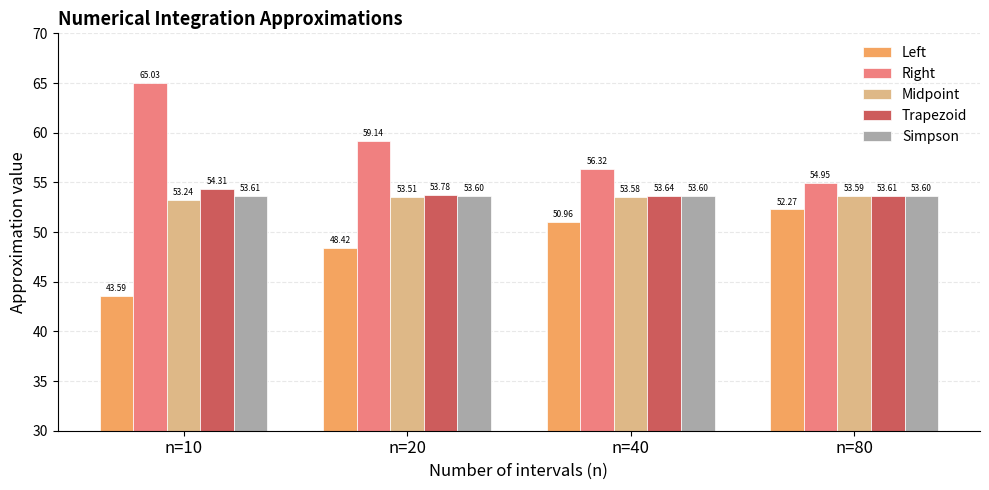

What is the difference between the highest and lowest values at n=20?

10.7